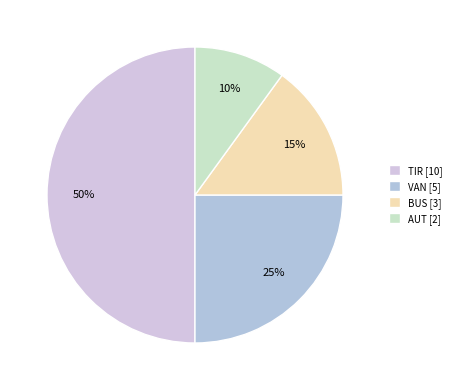

Is it true that TIR is 50% of the pie?

True